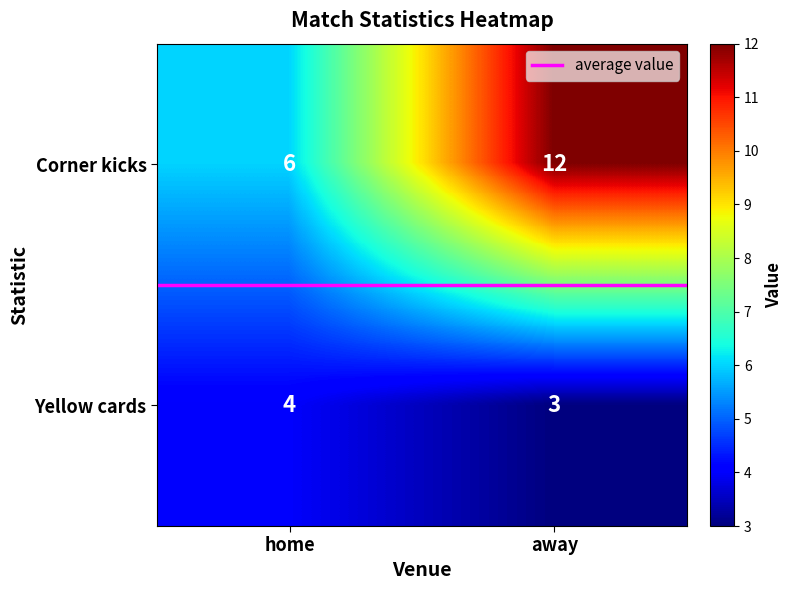

Rank the series by their maximum value, from highest to lowest.

Corner kicks, Yellow cards